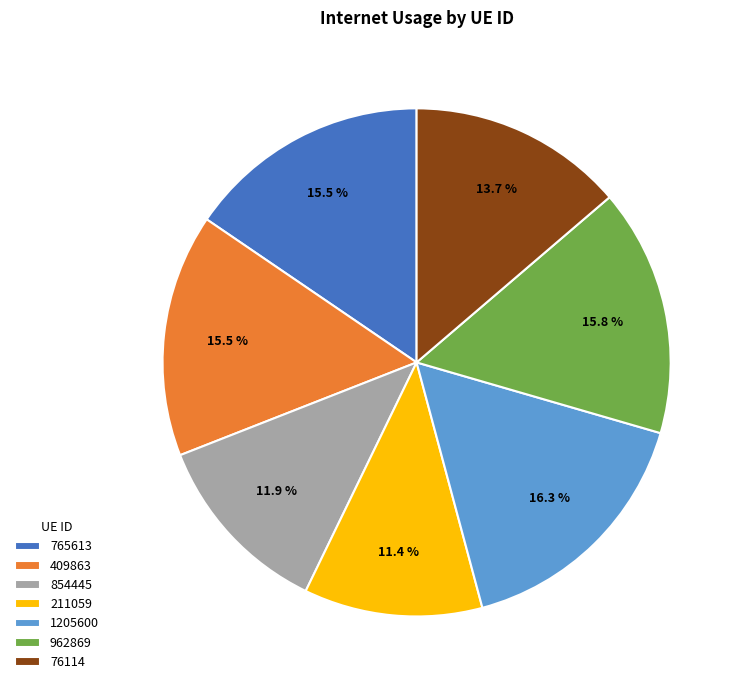

Count the number of slices in the pie.

7